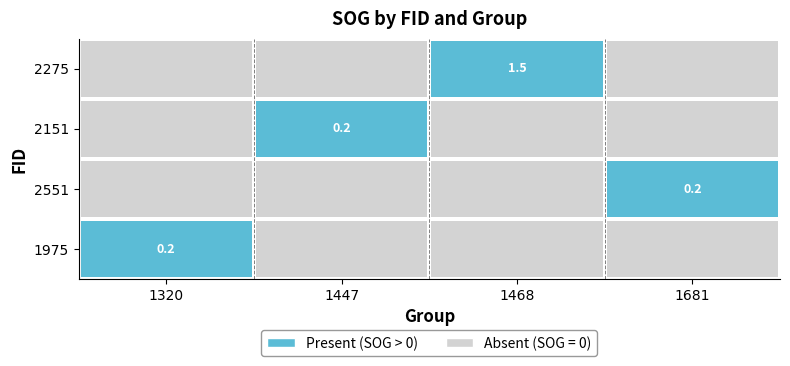

Count the 2151 values in the range 0 to 1.

4